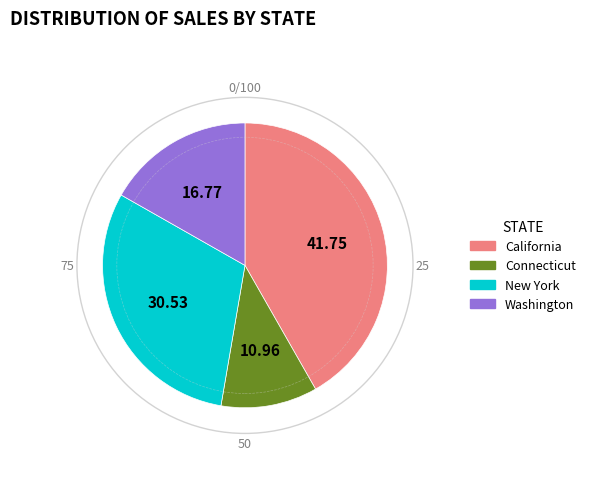

Does Connecticut account for over 50% of the chart?

No